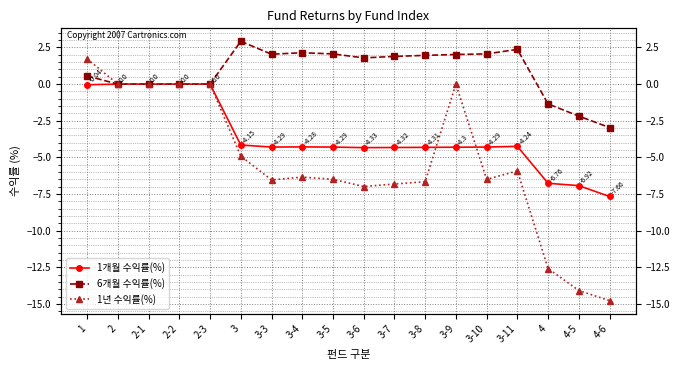

True or false: 1년 수익률(%) has more than 1 interior local peaks.

True